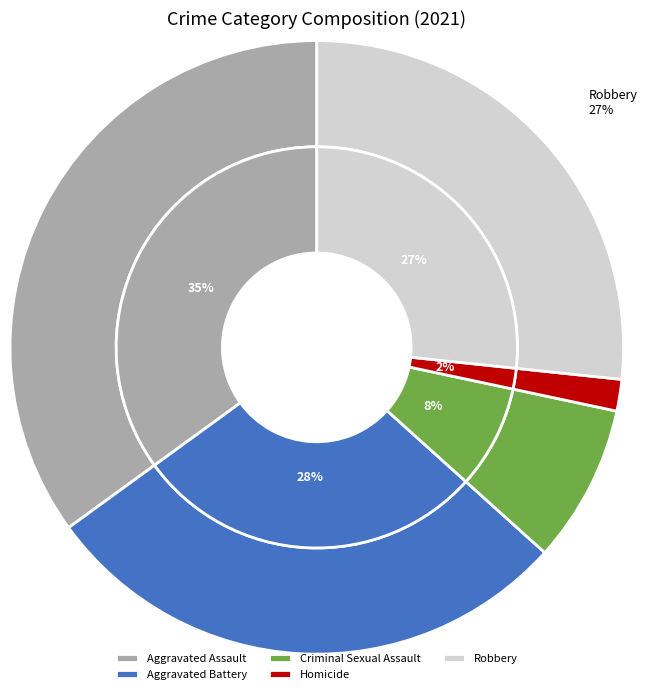

To the nearest percent, what is the combined percentage of Aggravated Assault and Criminal Sexual Assault?

43%